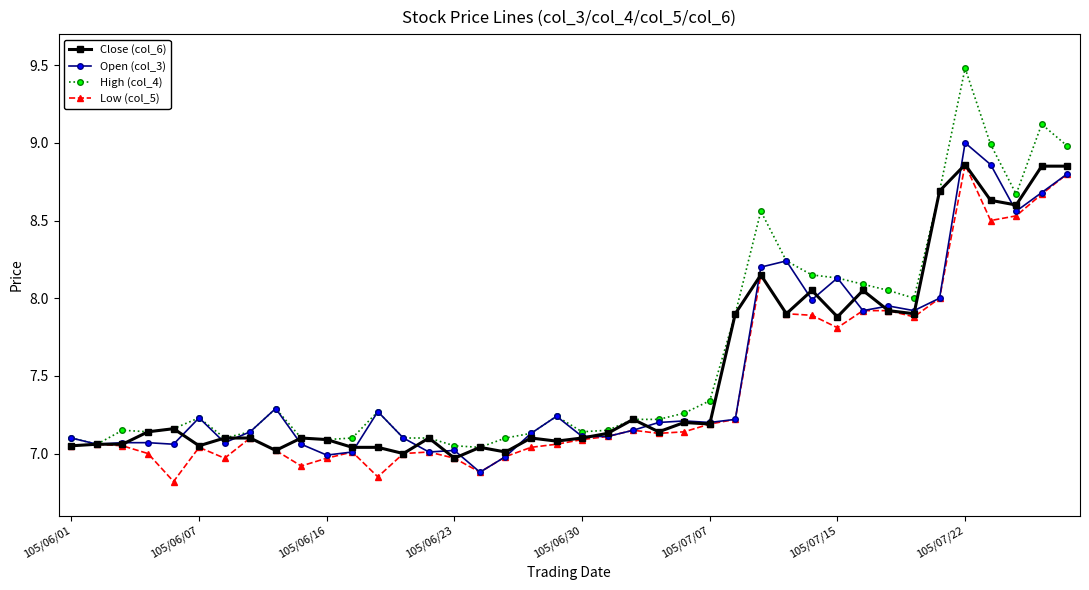

Which series has the widest spread of values?

High (col_4)